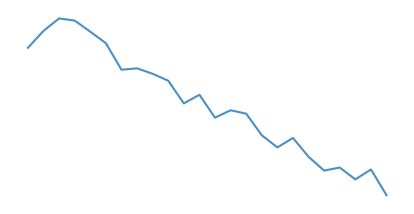

Rank the categories by value from lowest to highest.

23, 21, 19, 22, 20, 18, 16, 17, 15, 12, 14, 13, 10, 11, 9, 8, 6, 7, 0, 5, 4, 1, 3, 2